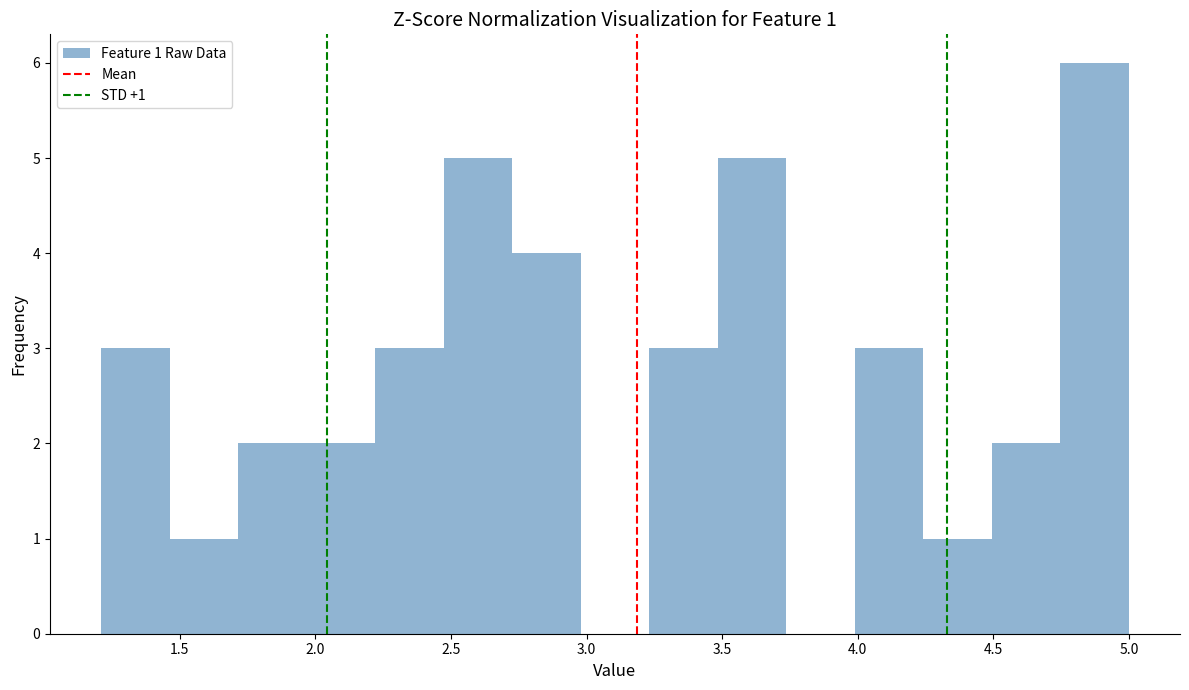

Which range on the x-axis has the tallest bar?

4.75 to 5.00